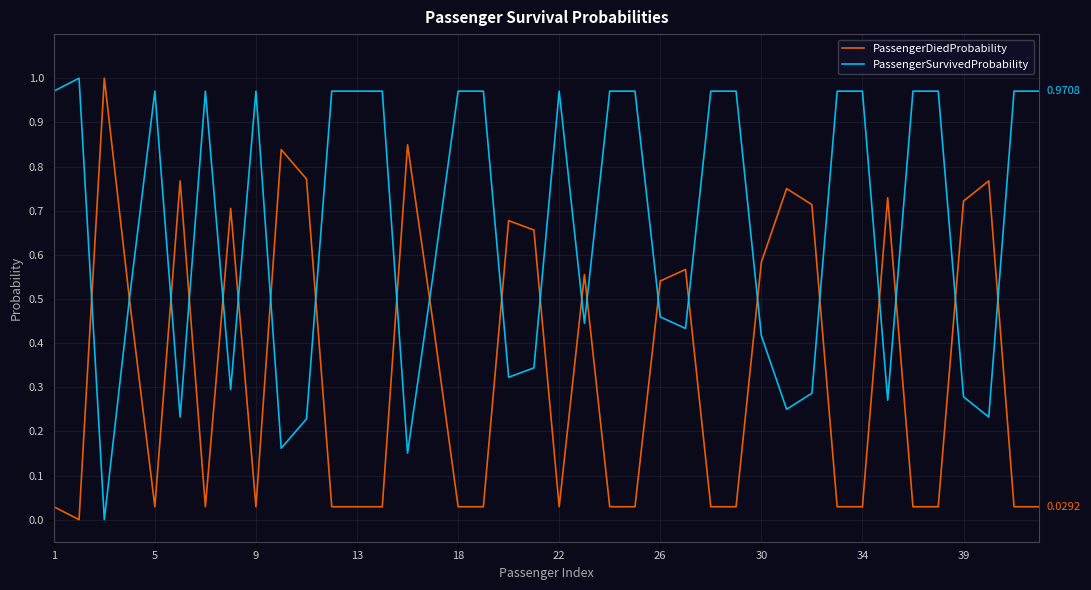

How many times do PassengerSurvivedProbability and PassengerDiedProbability cross each other?

22